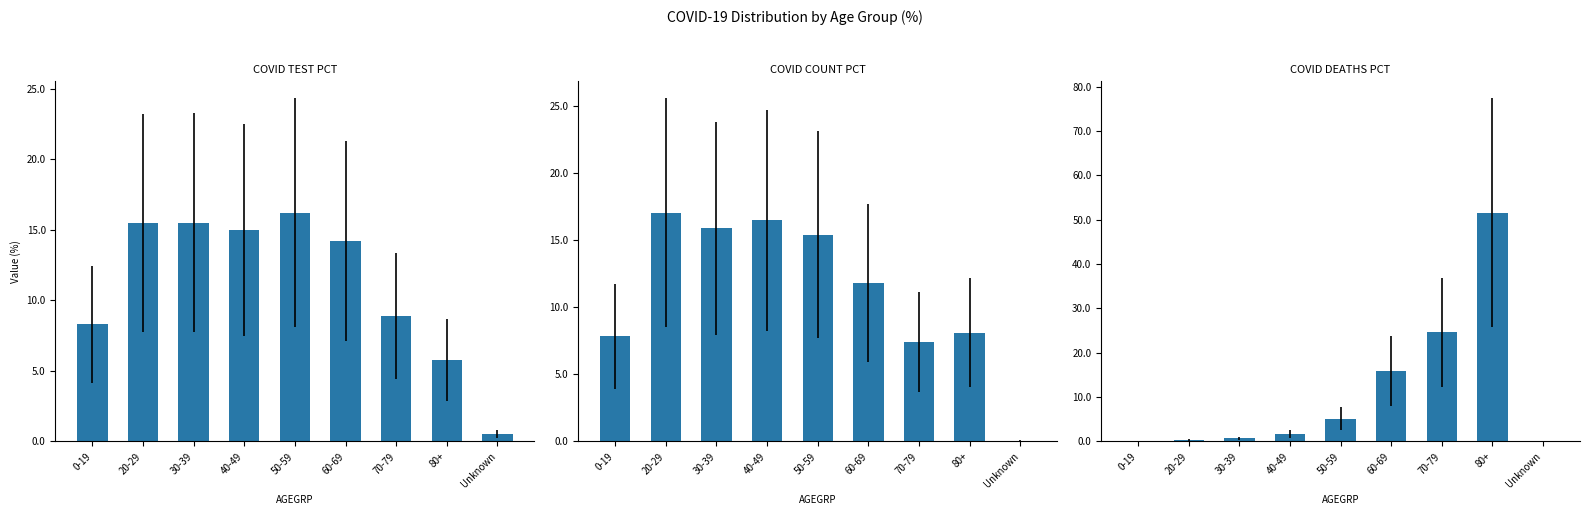

At which category is the sum across all series the highest?

80+